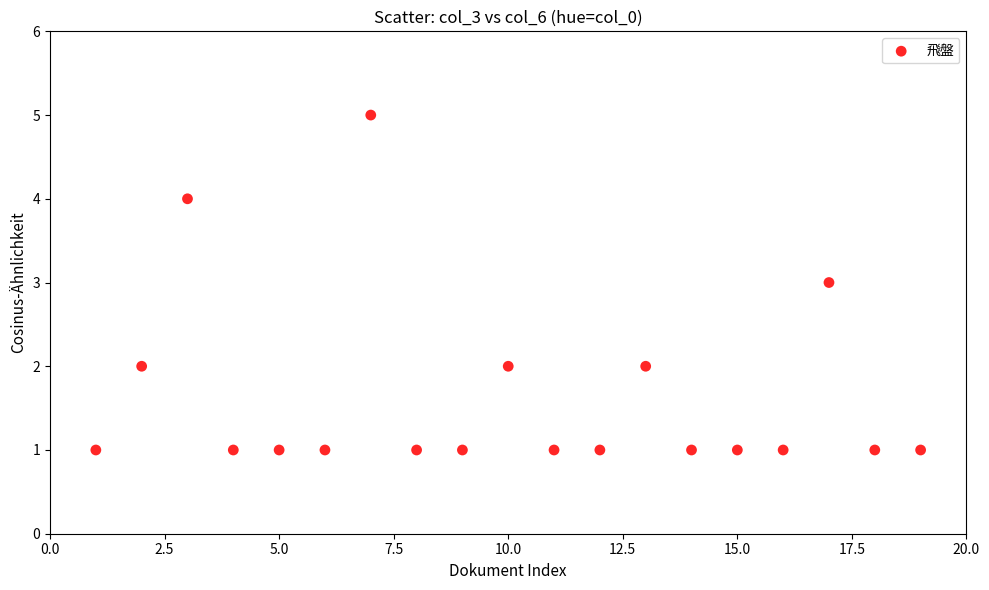

What is the range of Y values (max minus min)?

4